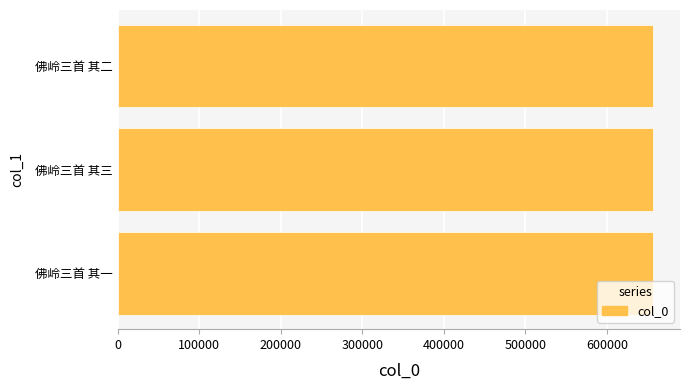

Does the chart contain stacked bars?

No